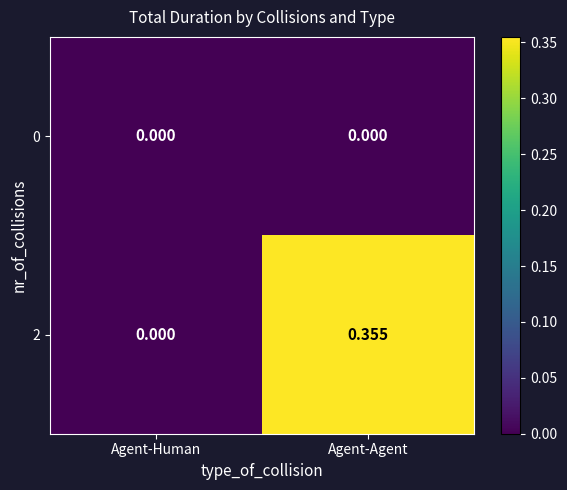

Is the value of 2 at Agent-Agent greater than the value of 0 at Agent-Agent?

Yes